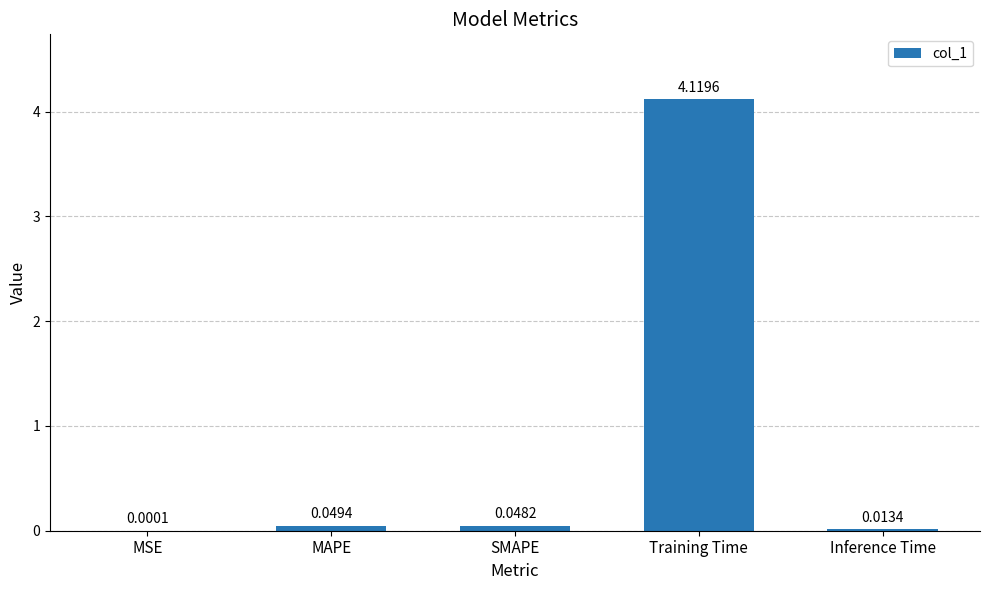

The chart shows a value of 1.4 at Training Time. True or false?

False